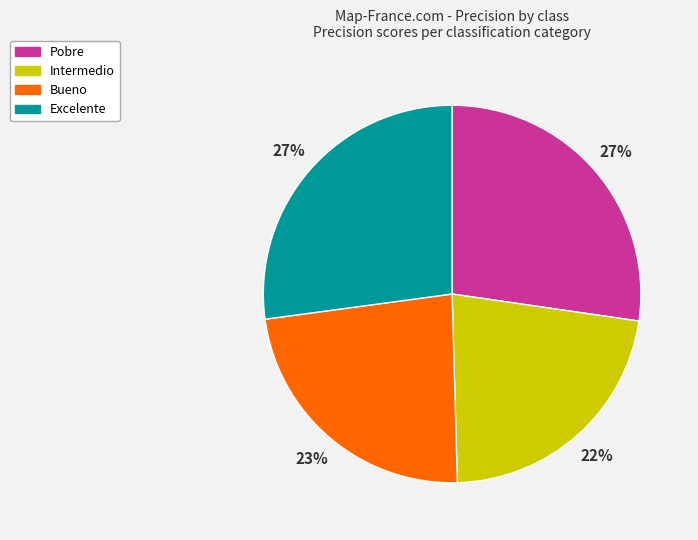

Which category has the smallest portion of the pie?

Intermedio